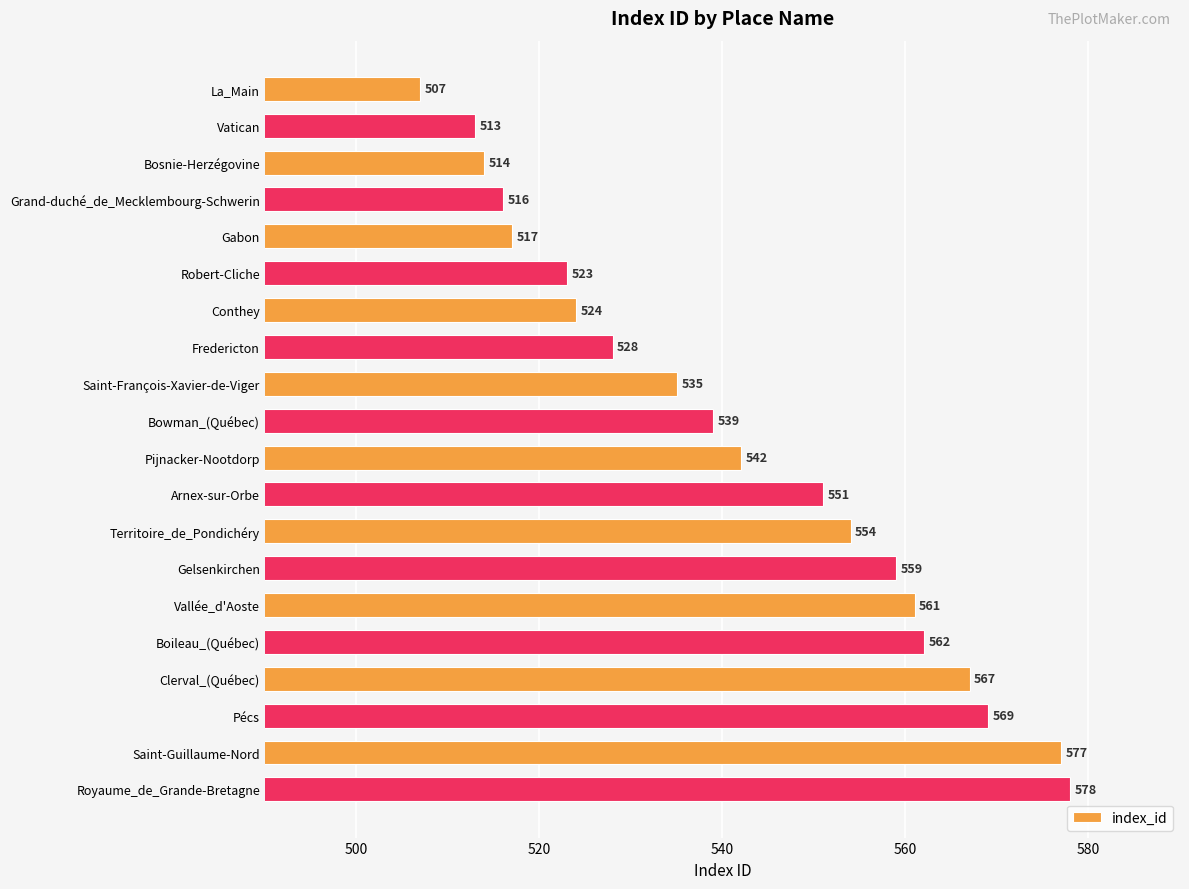

Approximately how many times larger is the value at Pijnacker-Nootdorp compared to Robert-Cliche?

1.0